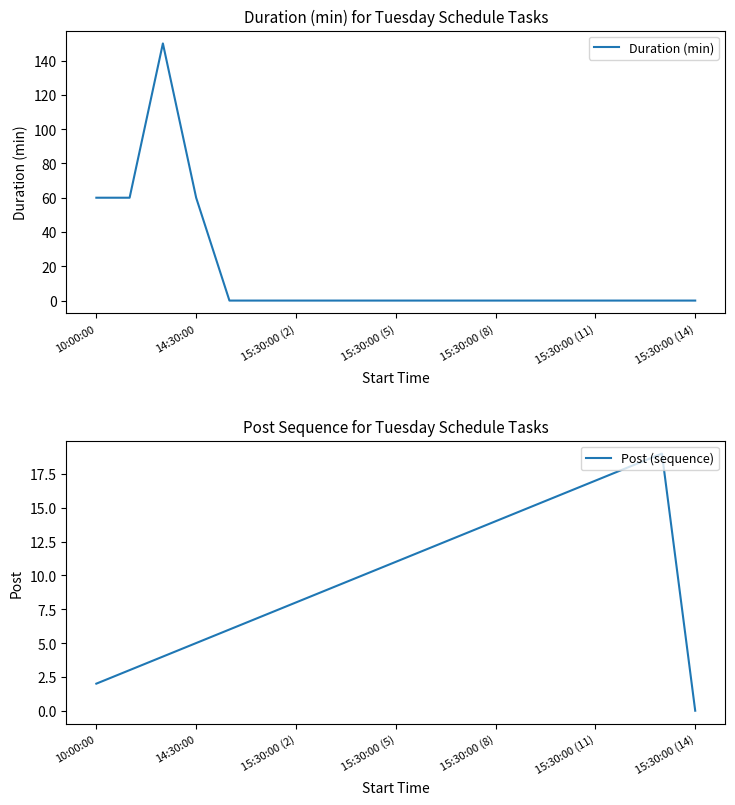

How many lines are shown in the chart?

2